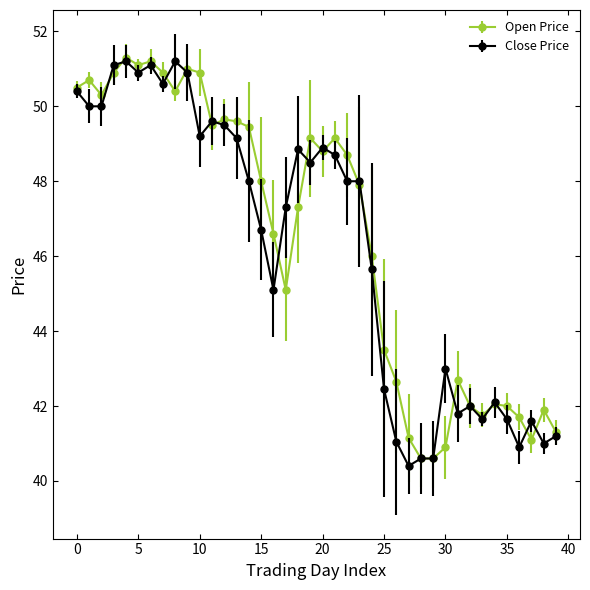

At how many categories does at least one series exceed 47?

23